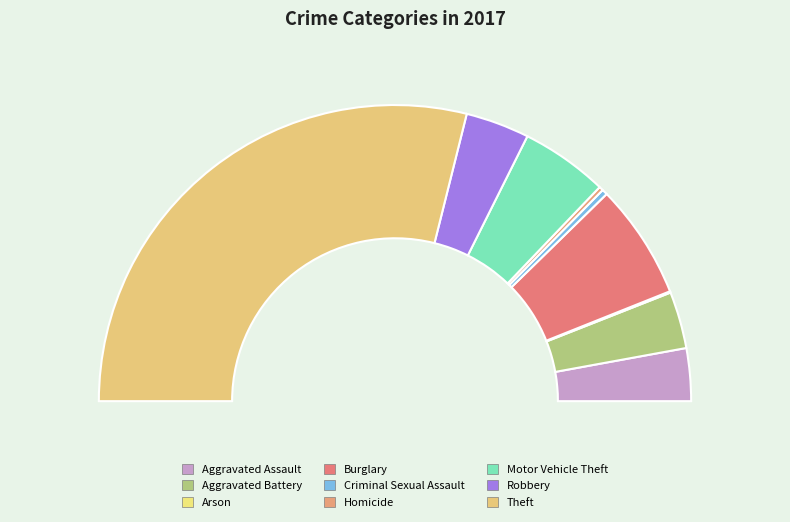

What percentage is NOT represented by Aggravated Assault?

94.3%